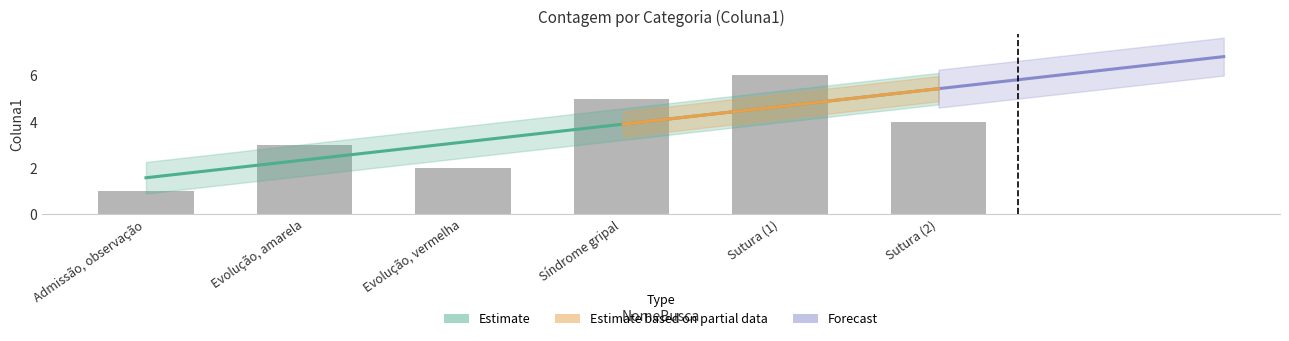

Reading left to right, what are all the values shown in this chart?

1	3	2	5	6	4